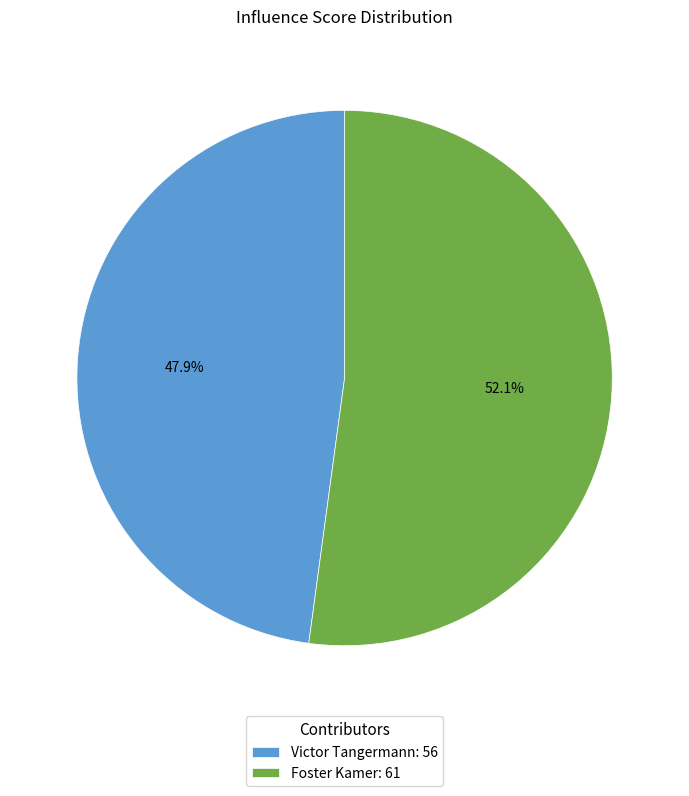

Do Foster Kamer and Victor Tangermann together represent more than half of the pie?

Yes